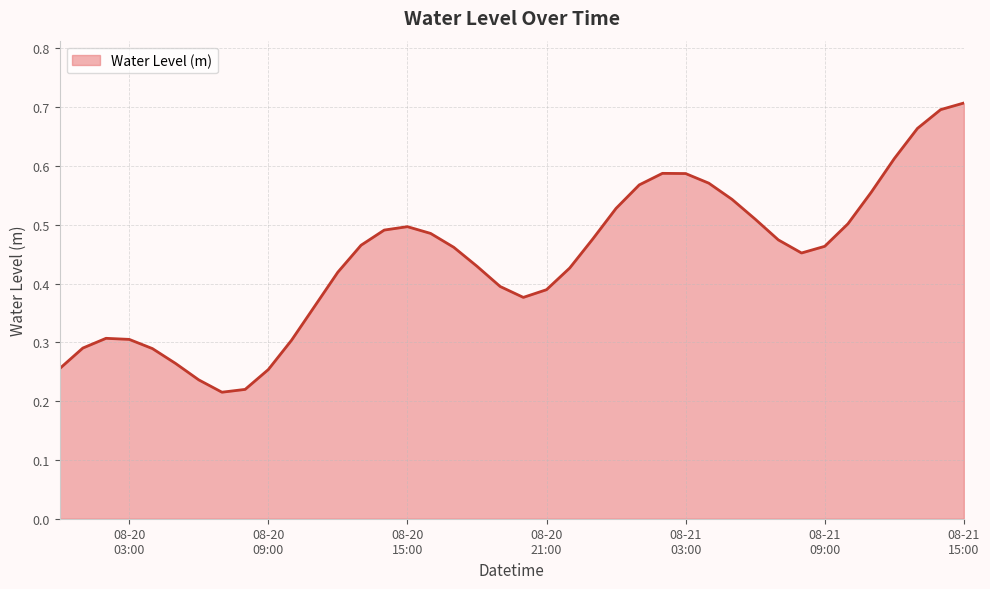

Does the chart display data point markers on the line(s)?

No